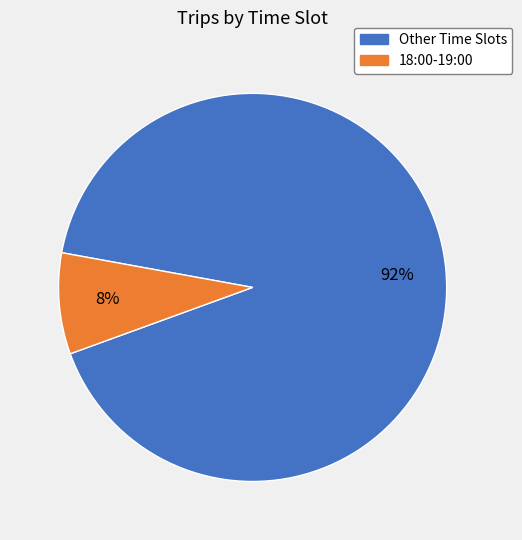

The Other Time Slots slice represents 92% of the pie. True or false?

True